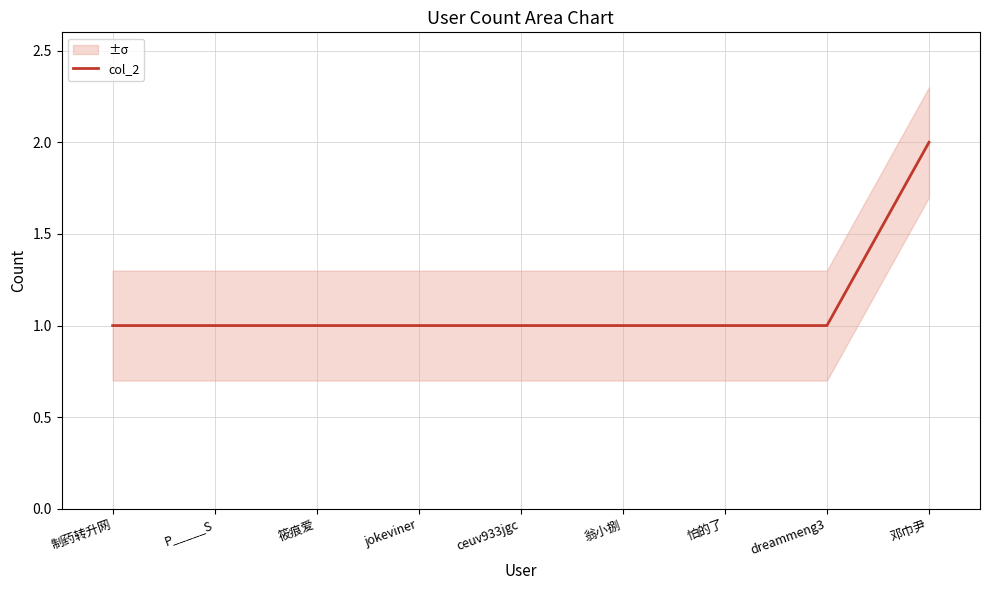

What is the label of the 8th point from the right?

P_____S